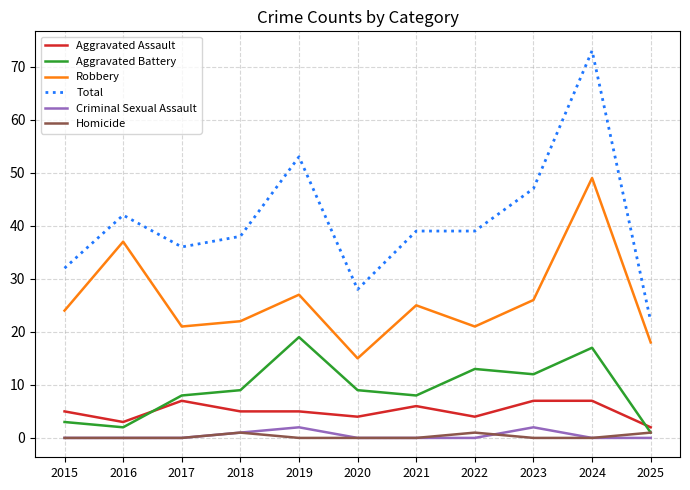

What is the sum of the Aggravated Battery values at 2024 and 2021?

25